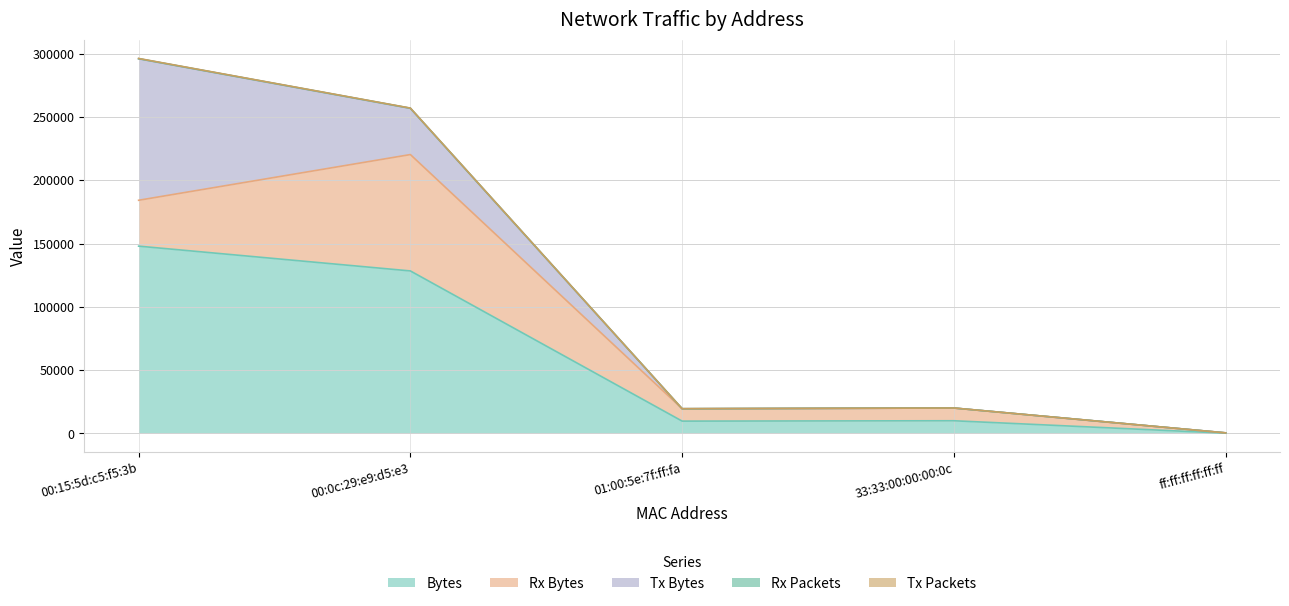

Where is Tx Packets nearest to the value 148194?

00:0c:29:e9:d5:e3